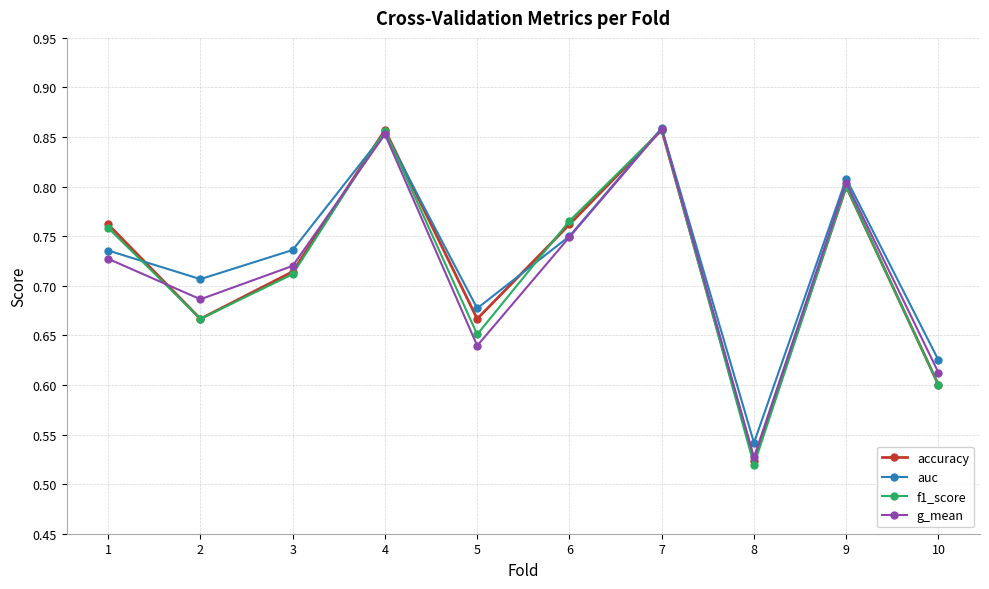

Which series has the largest range (max minus min)?

f1_score